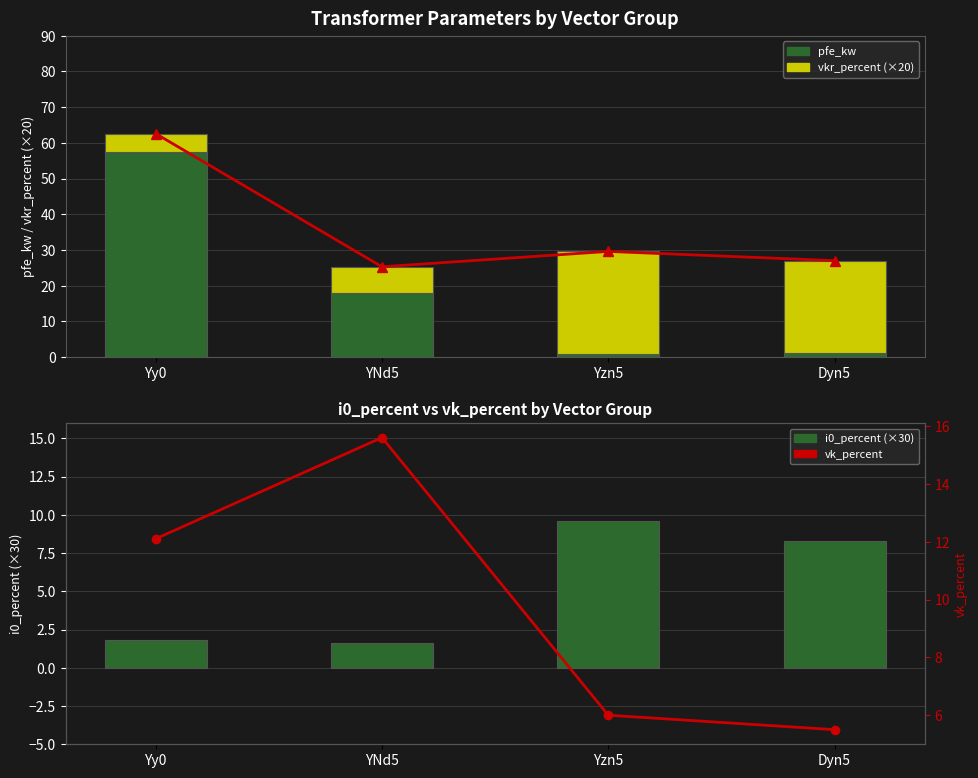

At which category is the sum across all series the highest?

Yy0